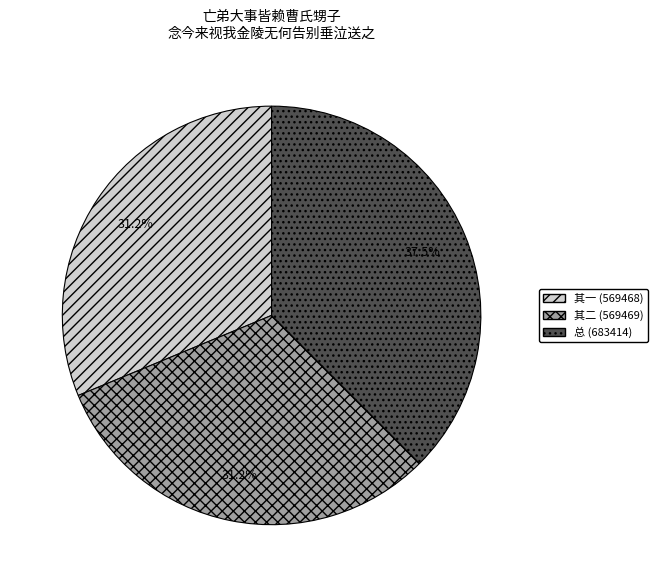

Is there any slice that represents more than half of the pie?

No